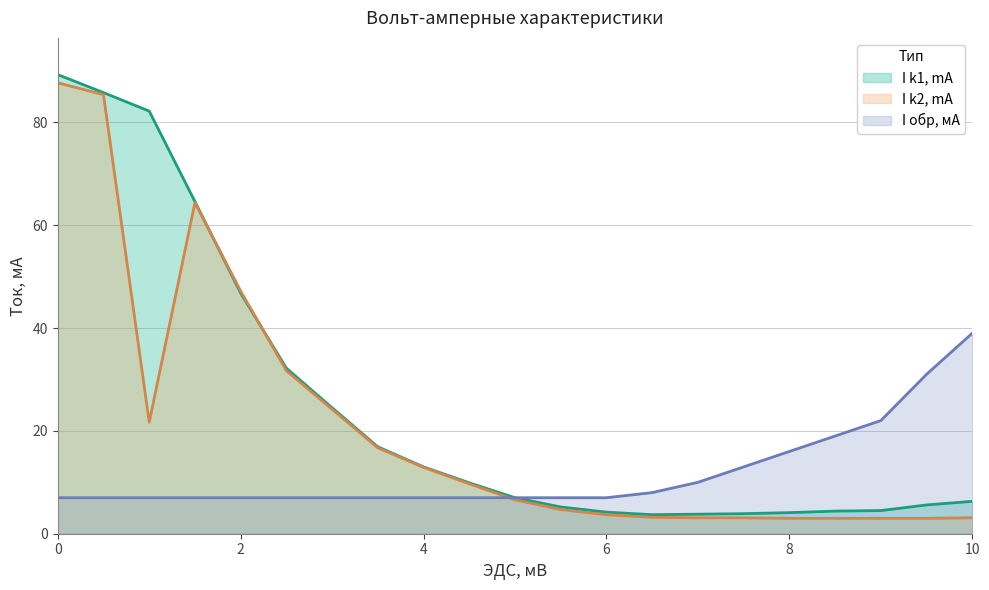

Does the chart have visible grid lines?

Yes